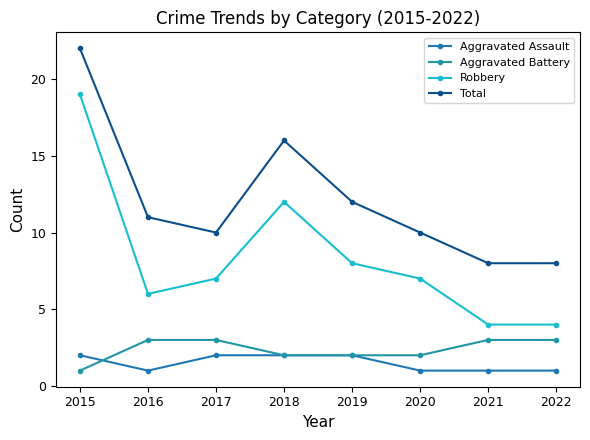

How many lines are shown in the chart?

4